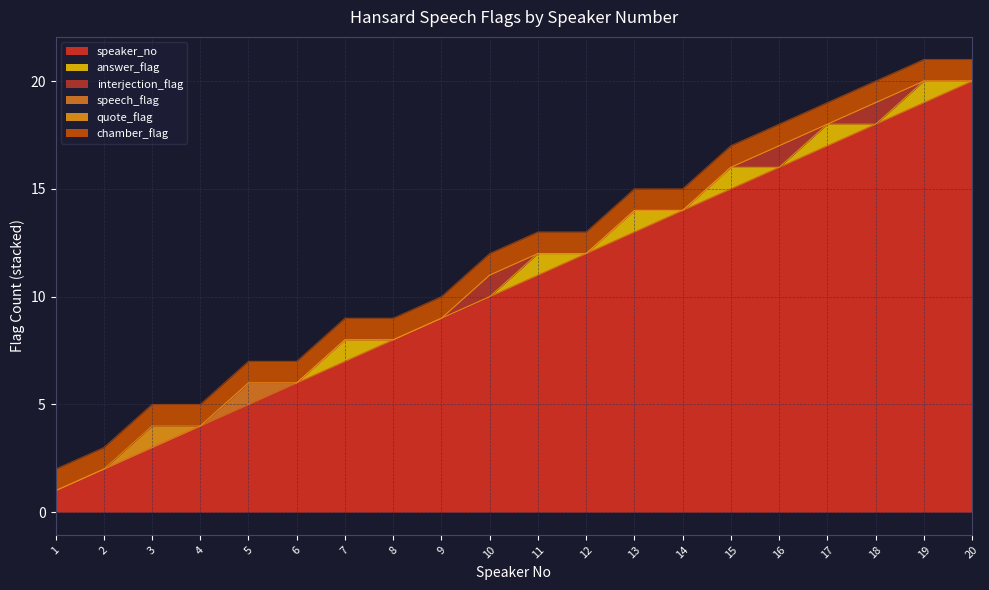

True or false: chamber_flag has a value of 1 at 19.

True